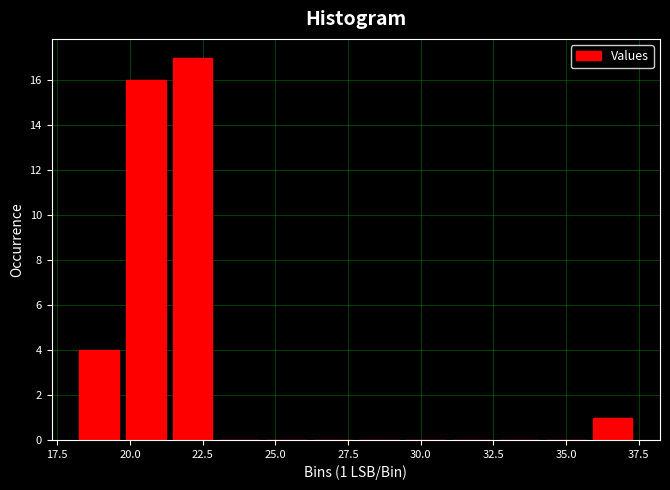

Read against the x-axis, roughly where is the centre of the tallest bar?

22.0